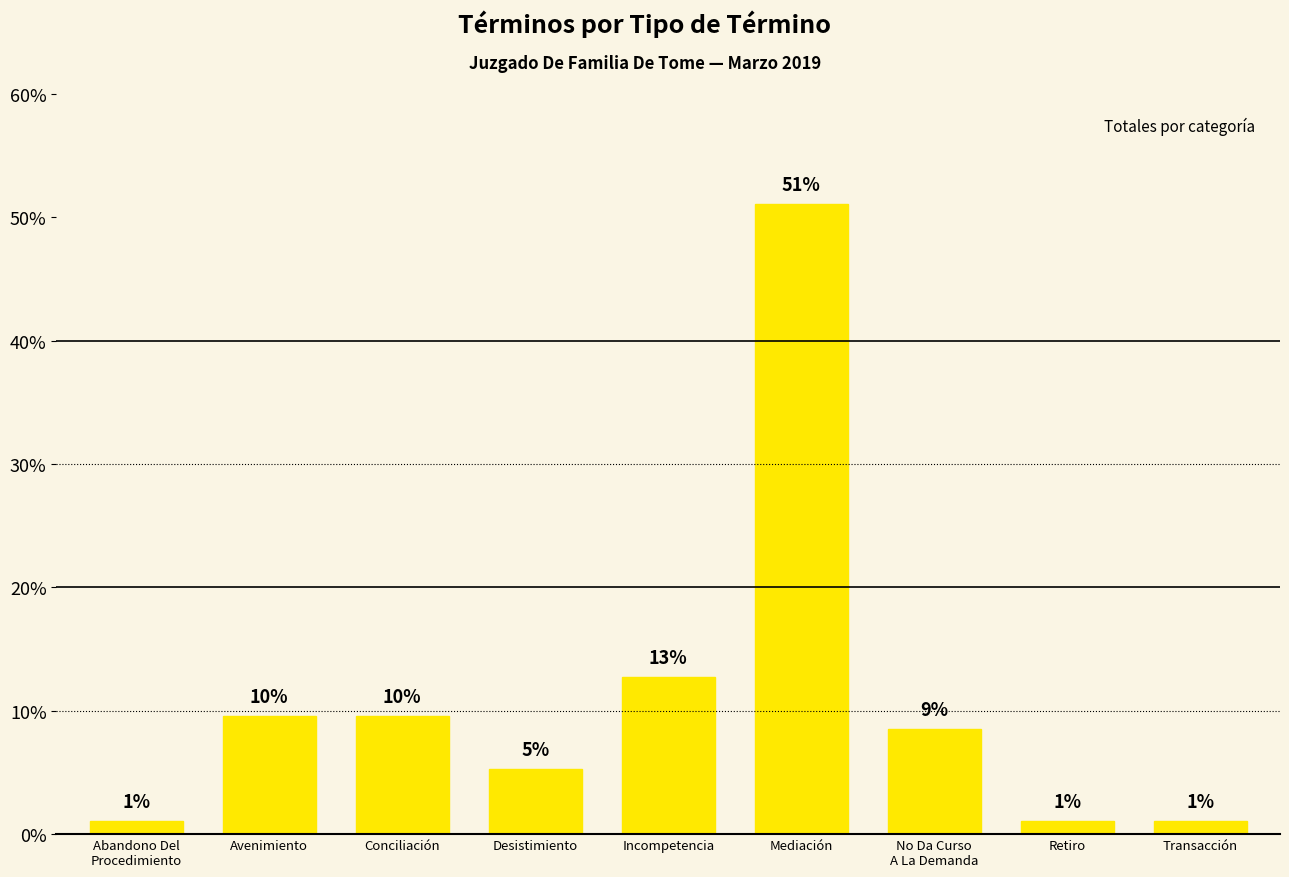

What is the ratio of the value at Conciliación to the value at Incompetencia?

0.8